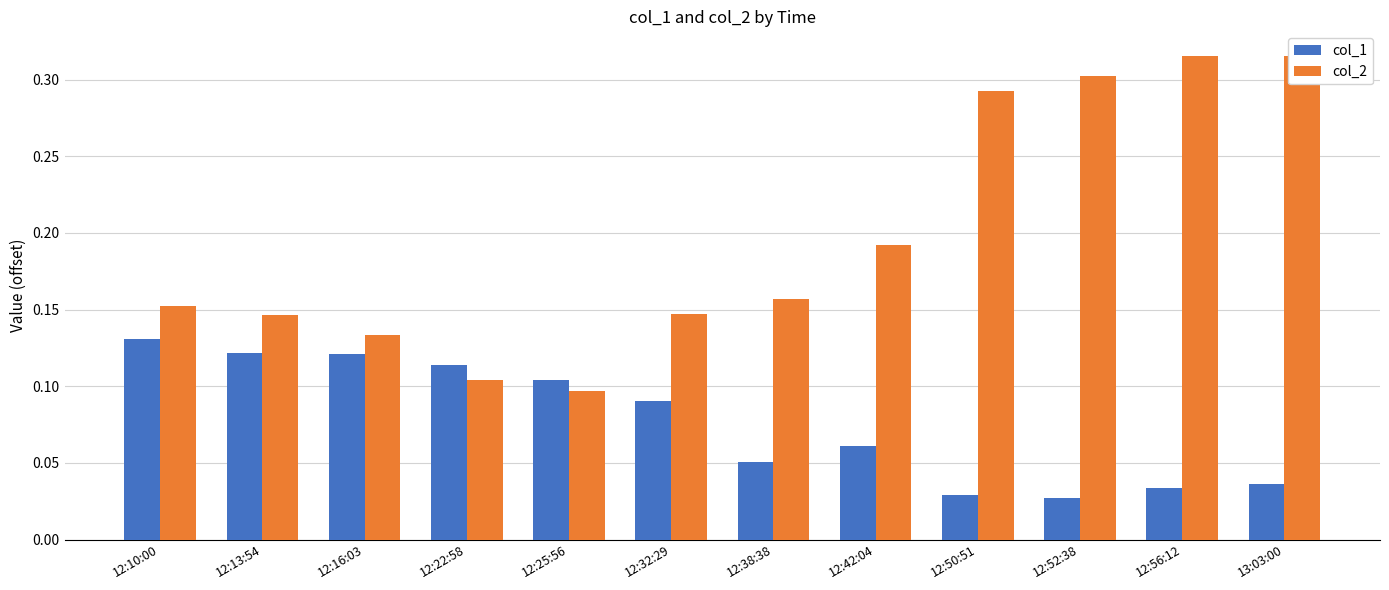

What is the total value across all series at 12:38:38?

0.2